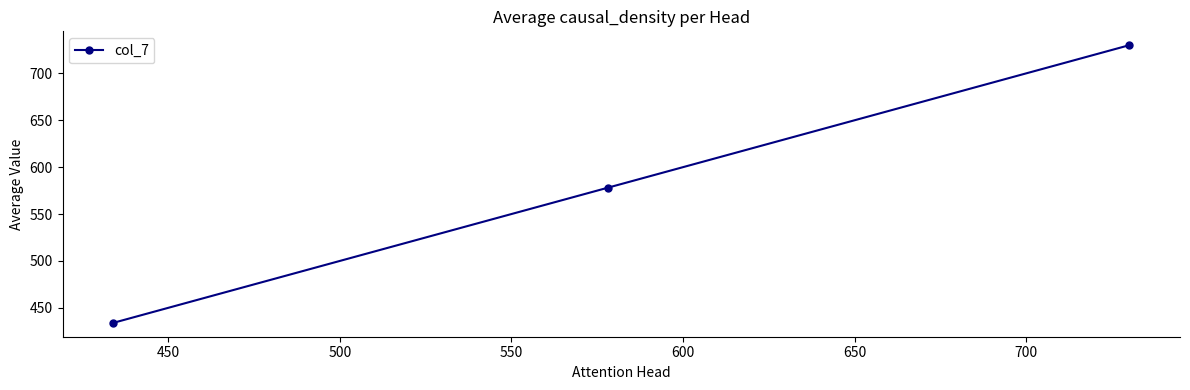

What is the average value?

581